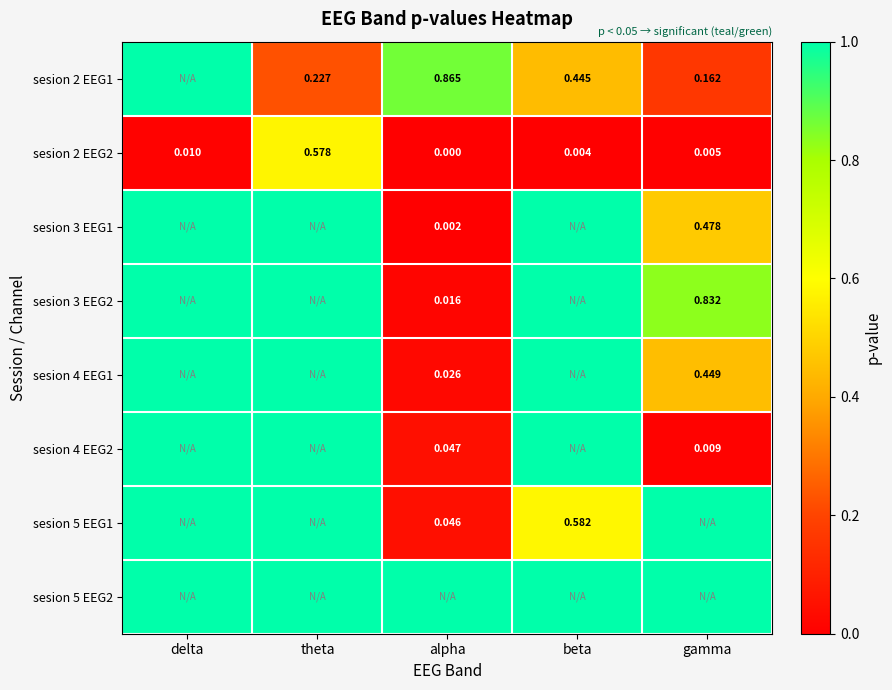

Is the value of sesion 5 EEG1 at beta greater than the value of sesion 3 EEG2 at gamma?

No